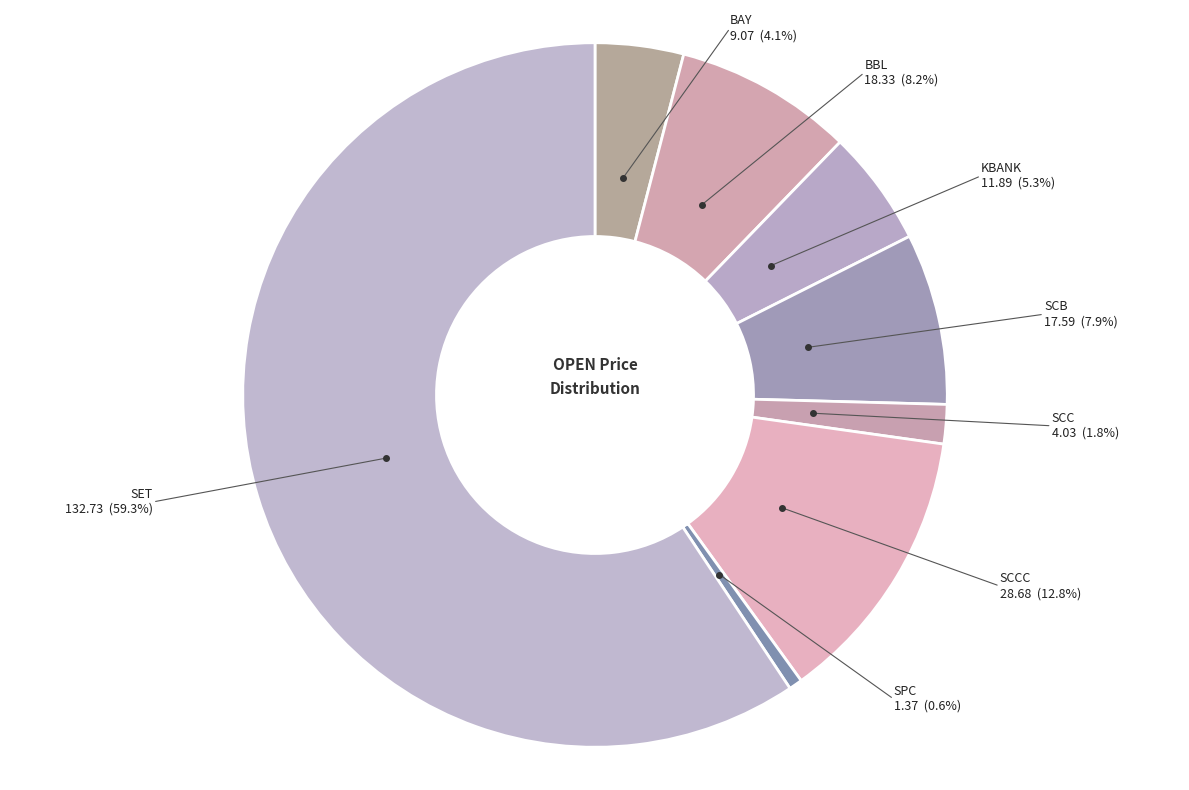

Which slice represents more than half of the pie?

SET